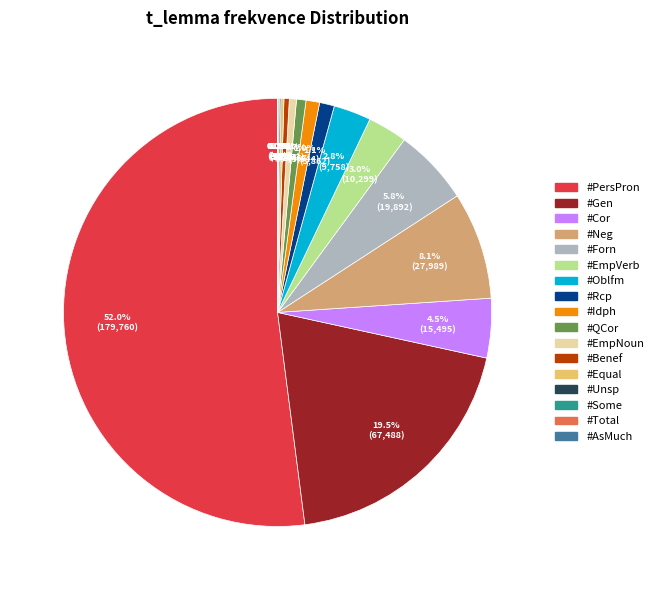

Is #PersPron the majority of the pie?

Yes